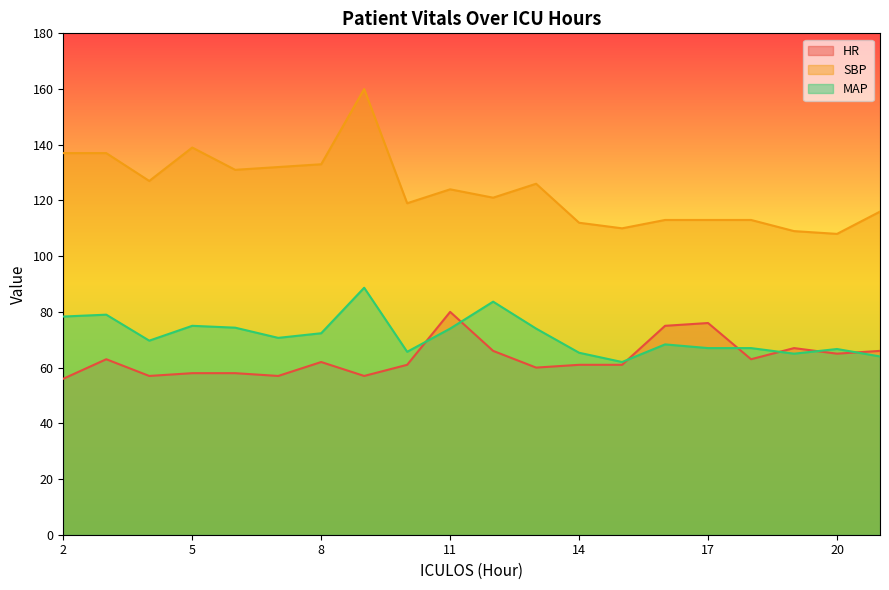

What are all the series names shown in the legend?

HR, SBP, MAP